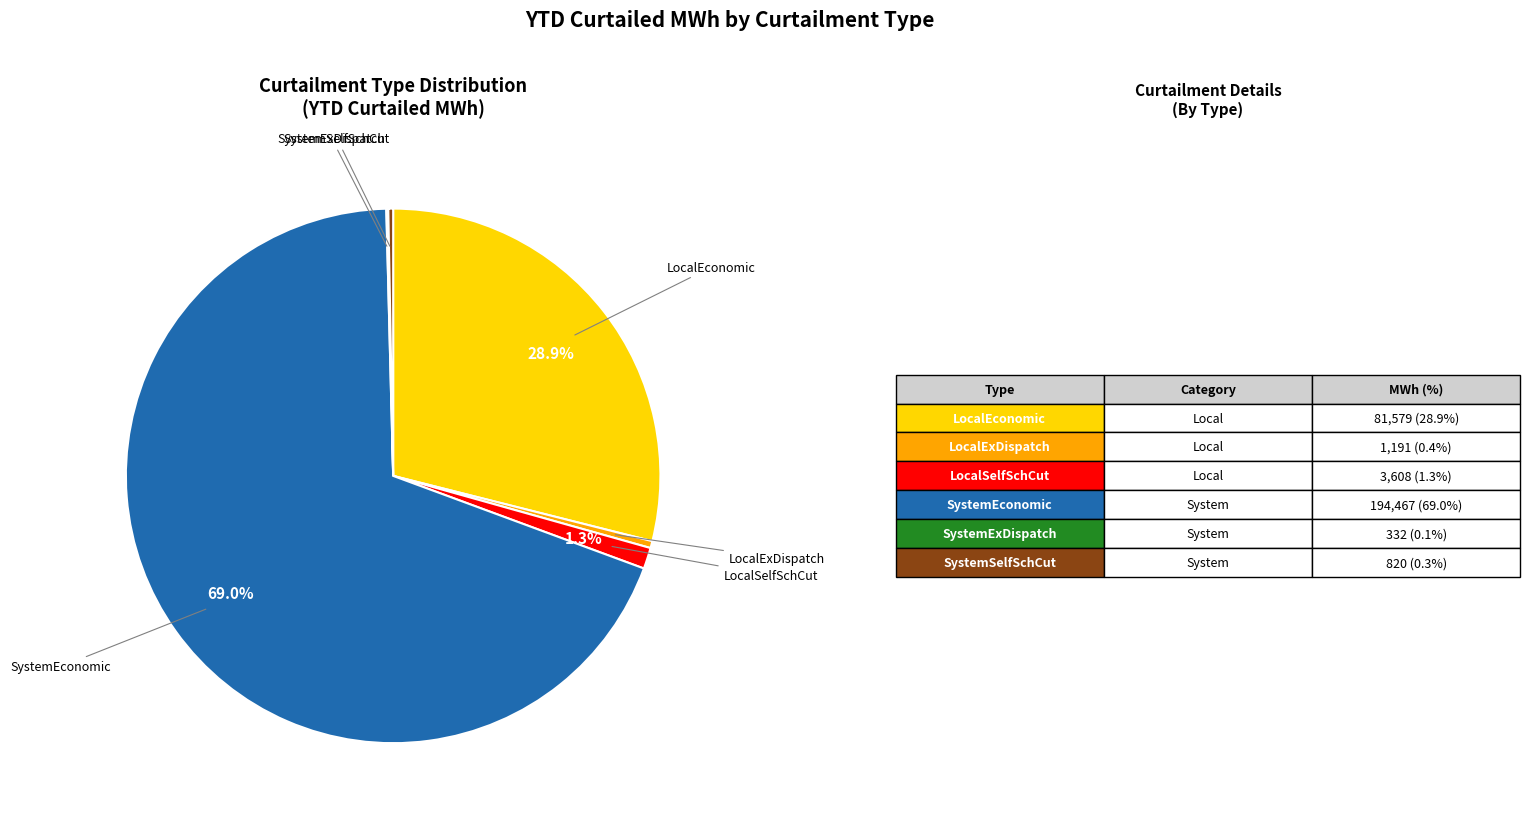

To the nearest percent, what is the difference between the largest and smallest slice percentages?

69%